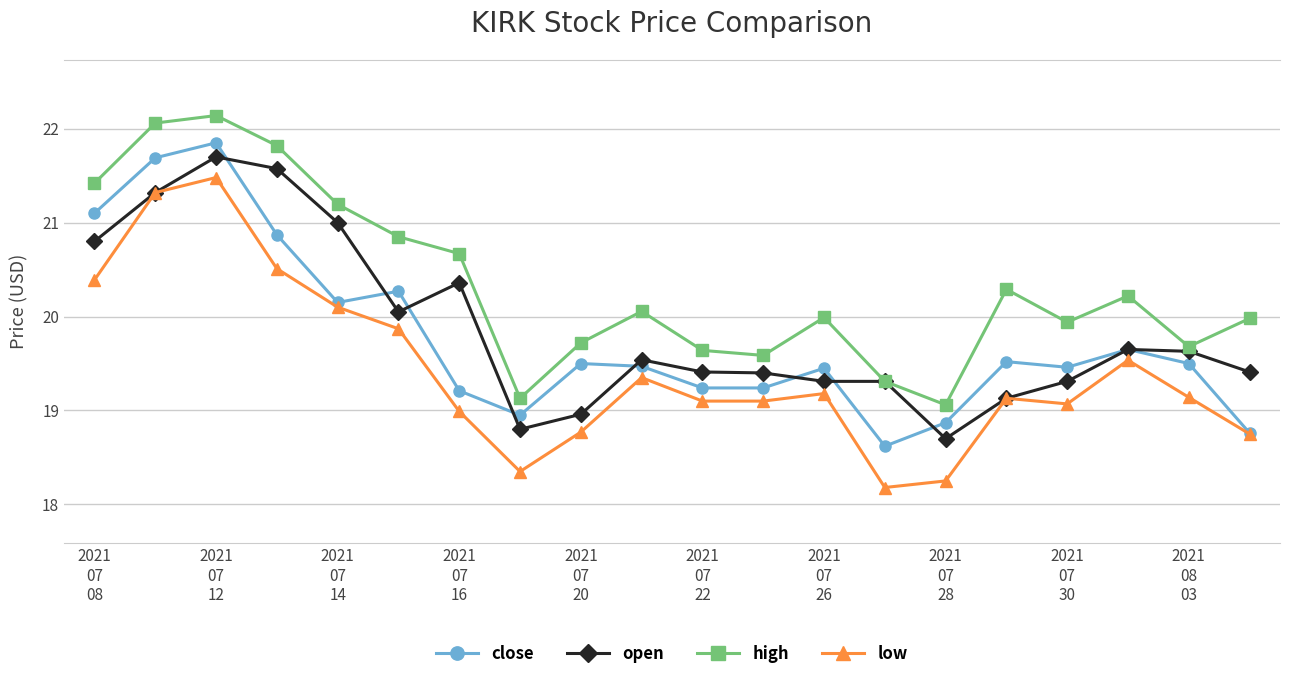

In high, how many points are higher than both neighbors (excluding endpoints)?

5